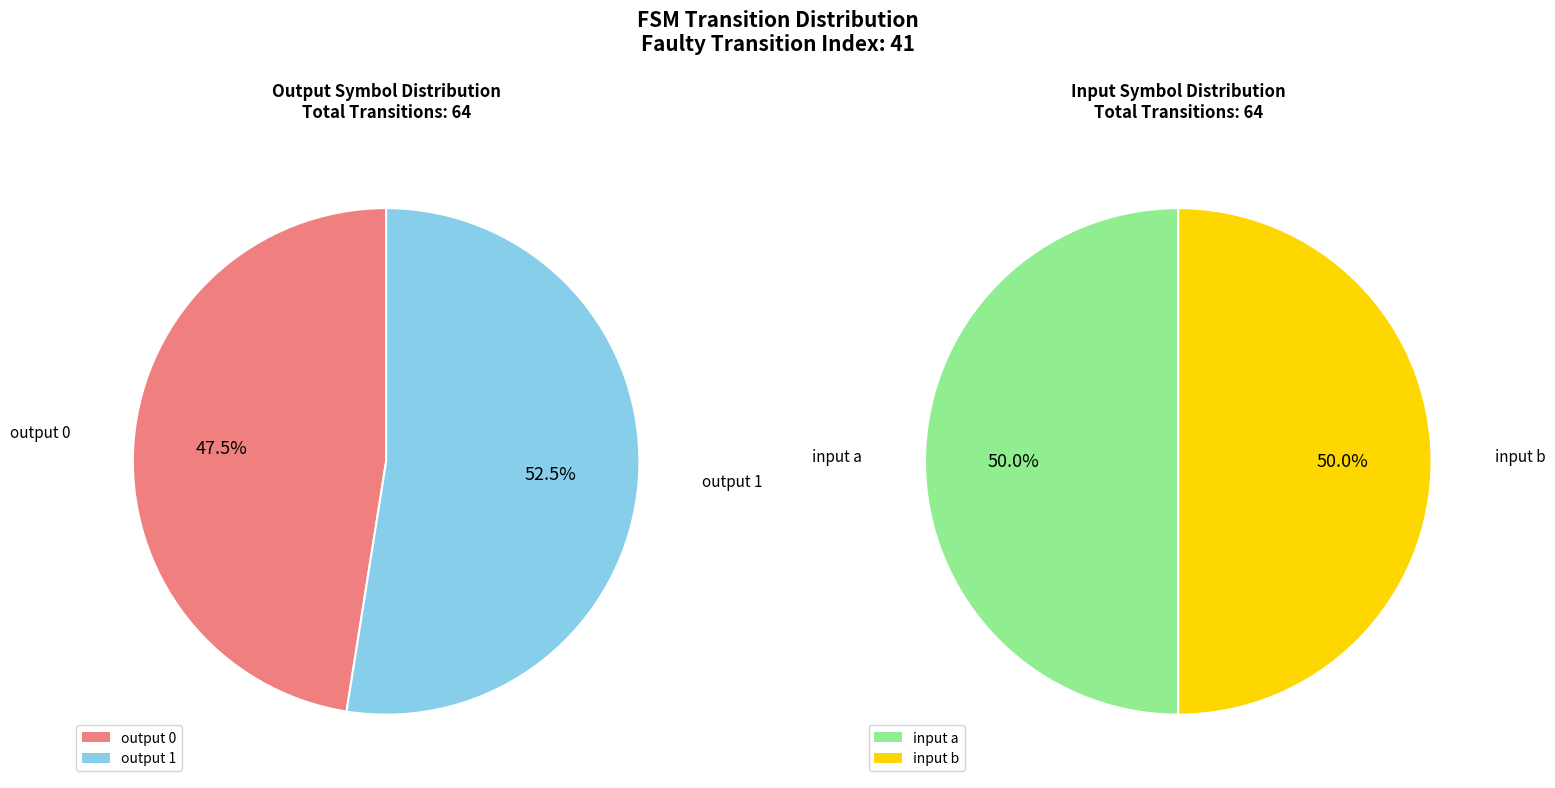

Is there any slice that represents more than half of the pie?

No